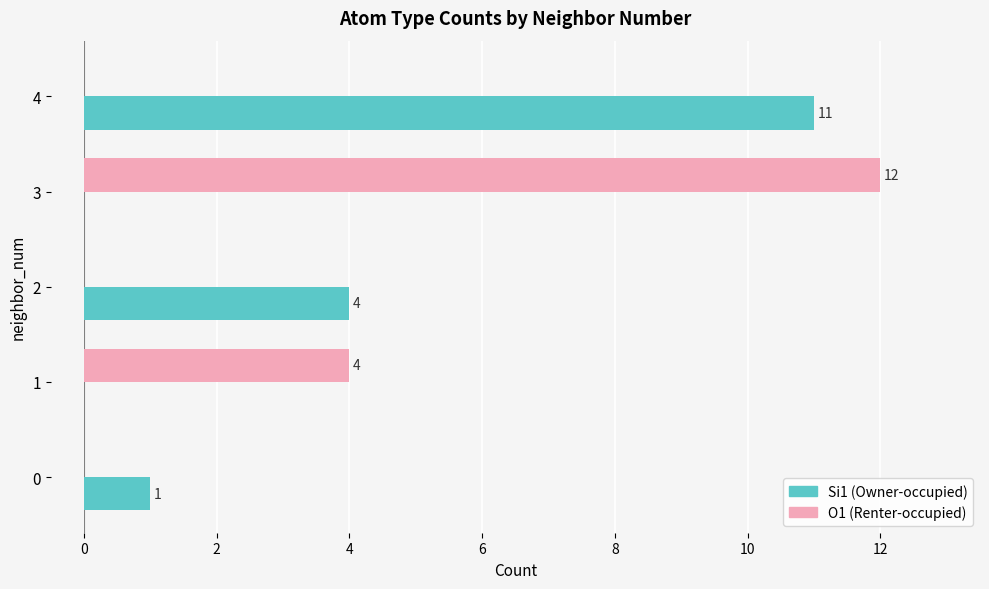

Which series has the widest spread of values?

O1 (Renter-occupied)